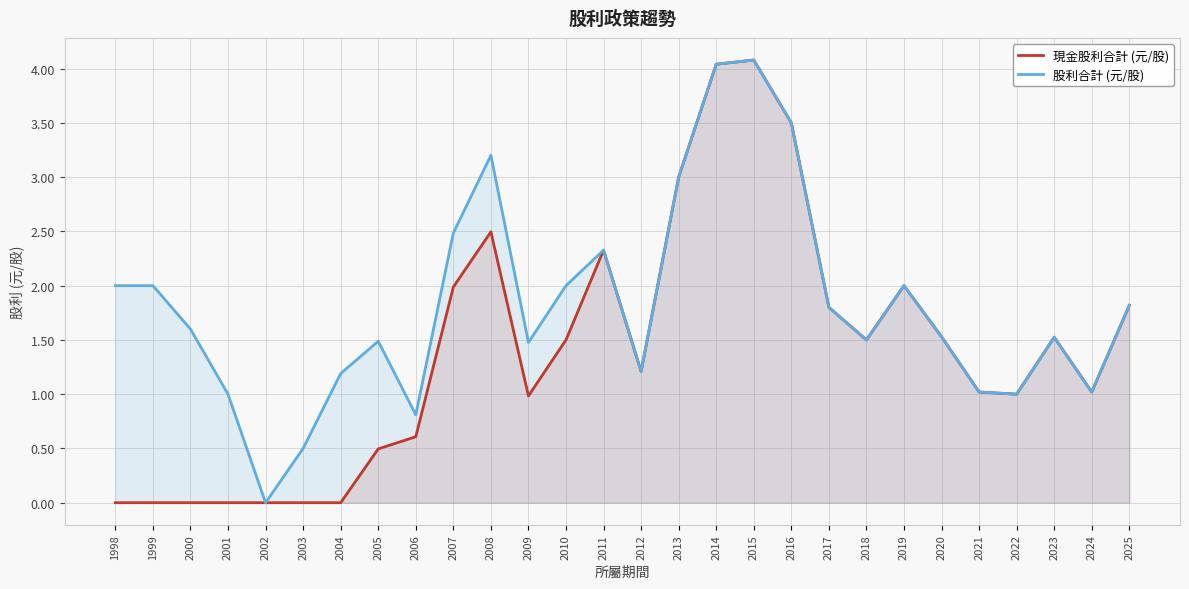

The 股利合計 (元/股) series shows 1.8 at 2017. True or false?

True